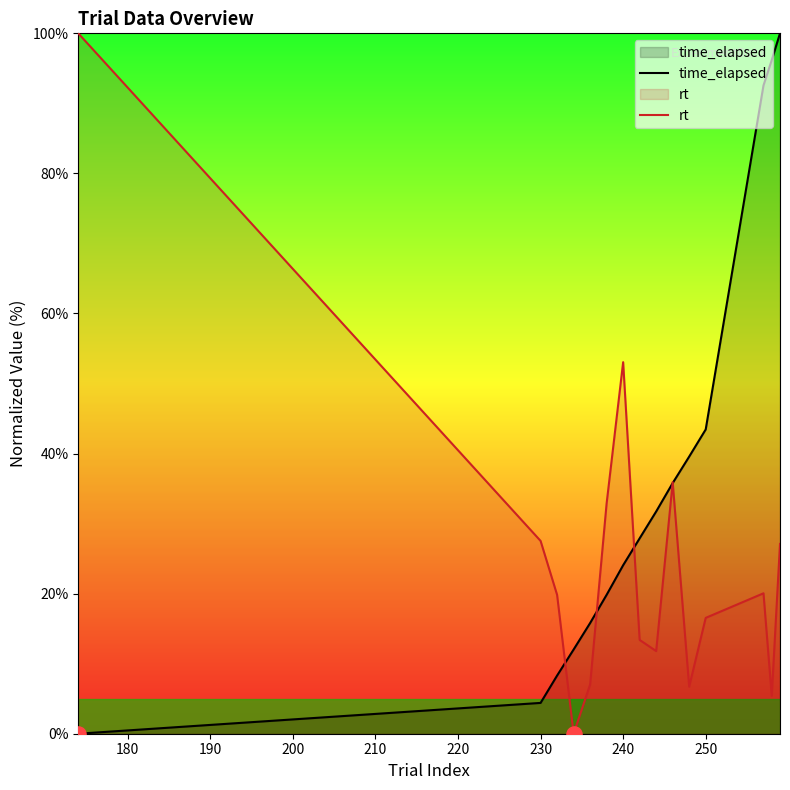

What is the total value across all series at 230?

31.9